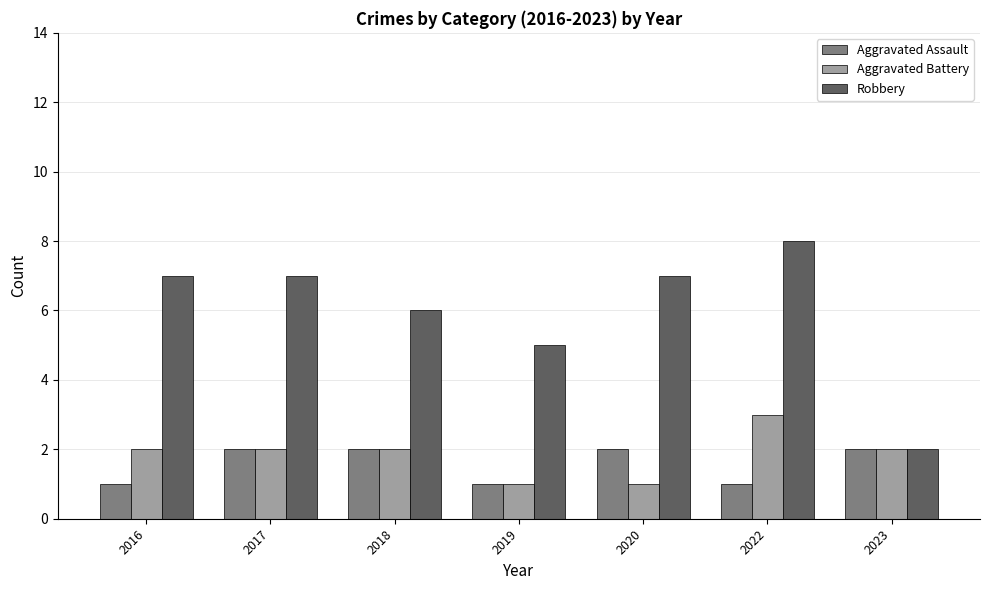

What are all the series names shown in the legend?

Aggravated Assault, Aggravated Battery, Robbery